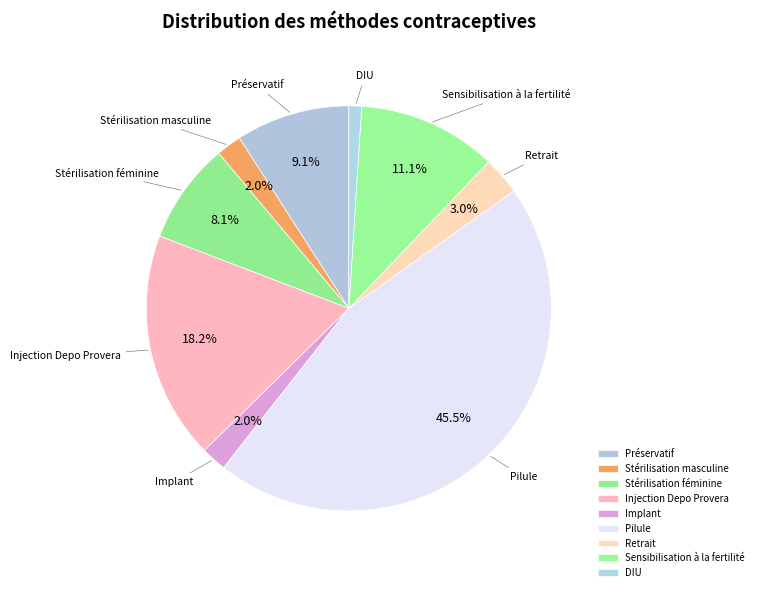

How much of the chart is everything except Stérilisation masculine?

98.0%